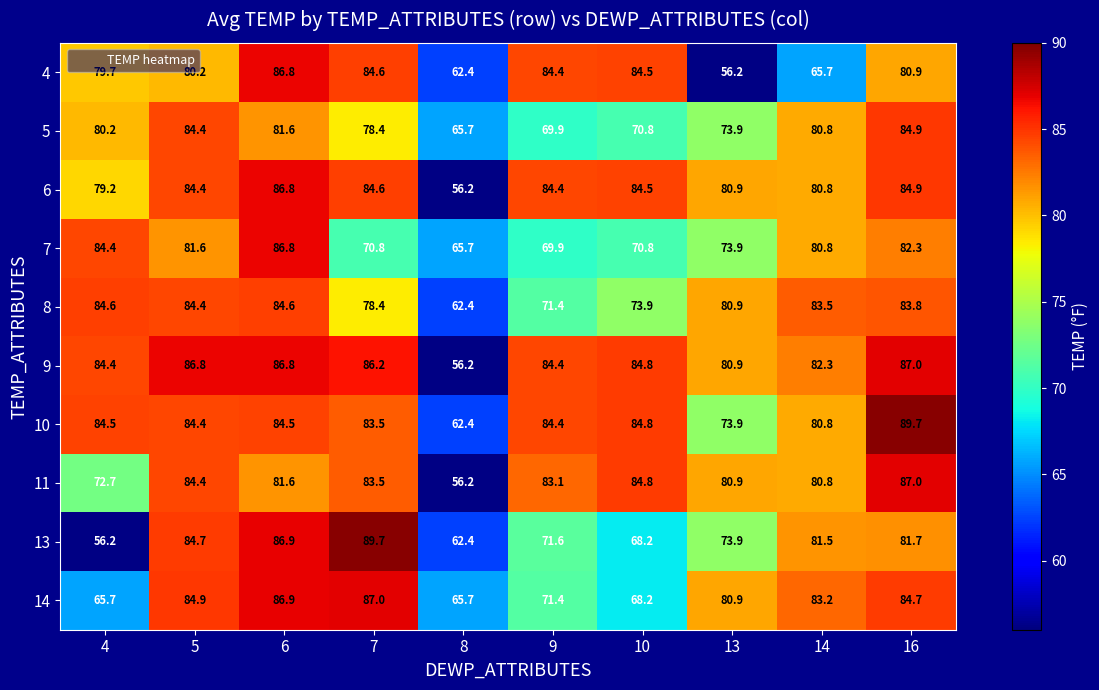

Rank the categories by 5 value from lowest to highest.

8, 9, 10, 13, 7, 4, 14, 6, 5, 16